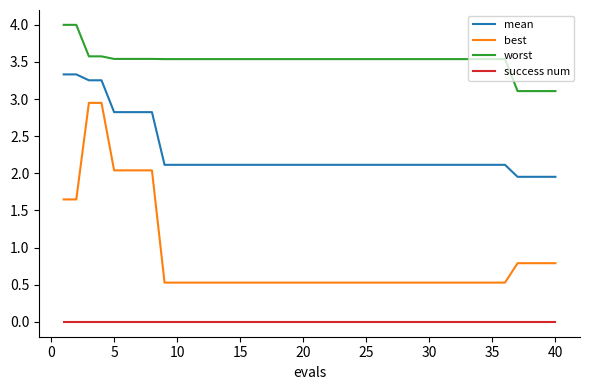

Count the number of categories in the chart.

40